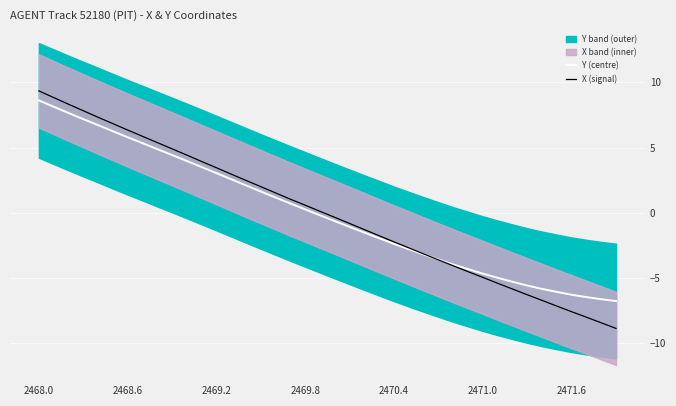

The value of X (signal) at 29 is -4.5. True or false?

True